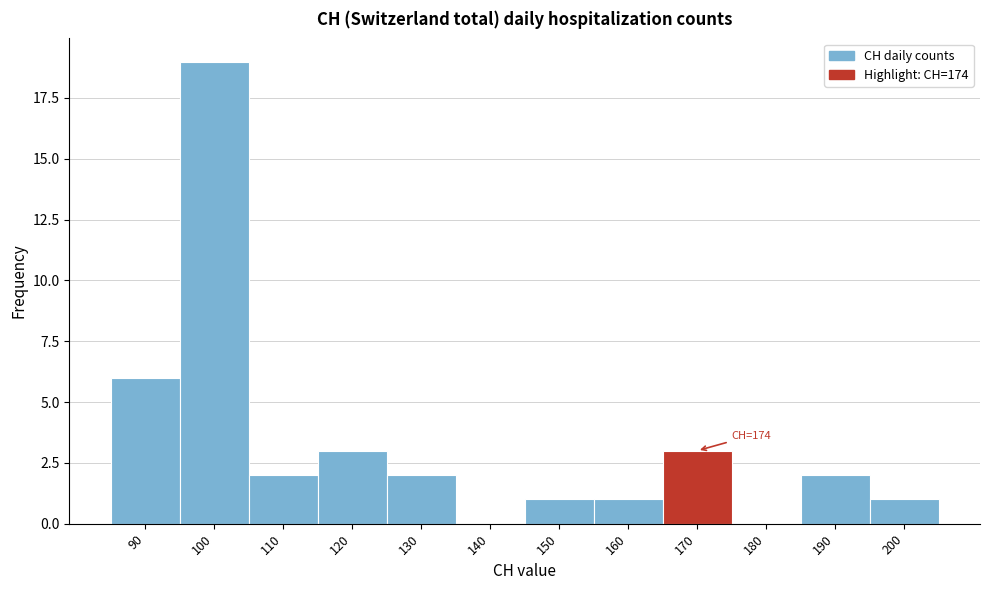

Reading right to left, transcribe all the data shown in this chart.

200=1	190=2	180=0	170=3	160=1	150=1	140=0	130=2	120=3	110=2	100=19	90=6